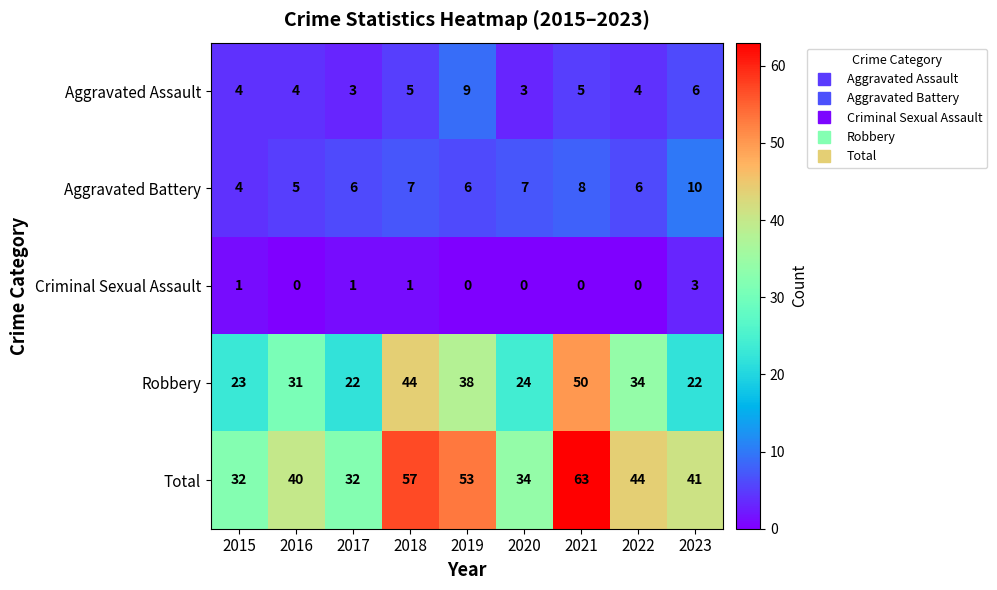

What is the total value across all series at 2023?

82